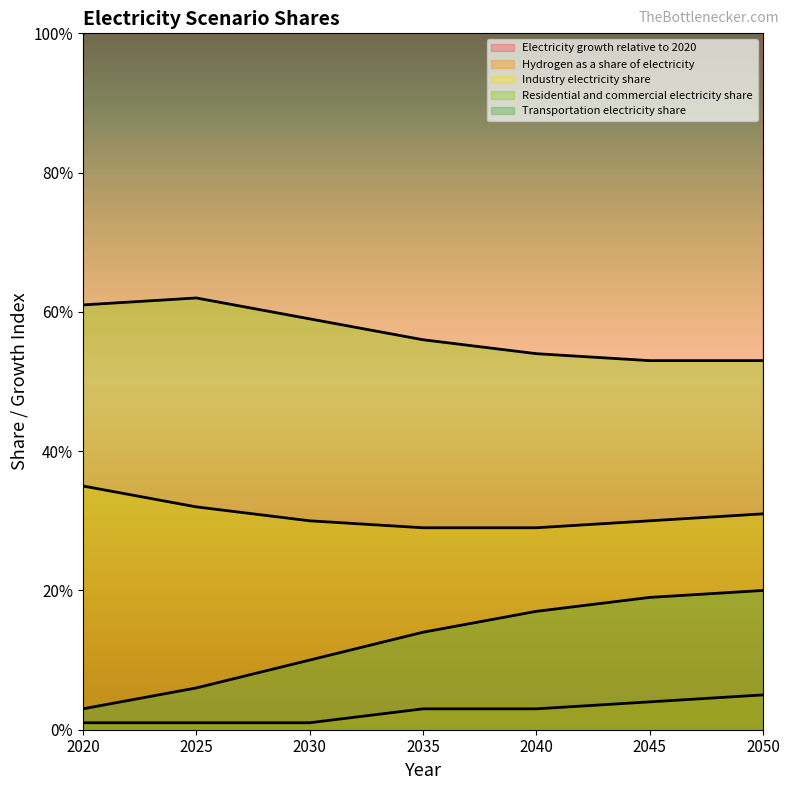

At which category is the sum across all series the highest?

2050